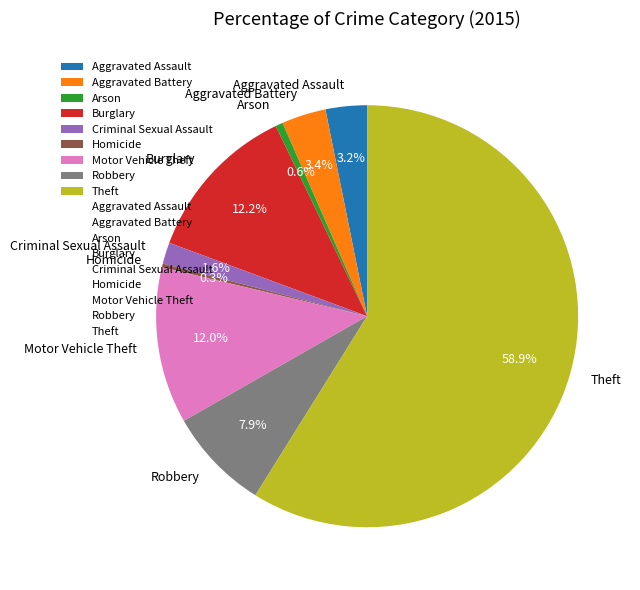

Approximately how many times larger is the value at Criminal Sexual Assault compared to Arson?

2.9